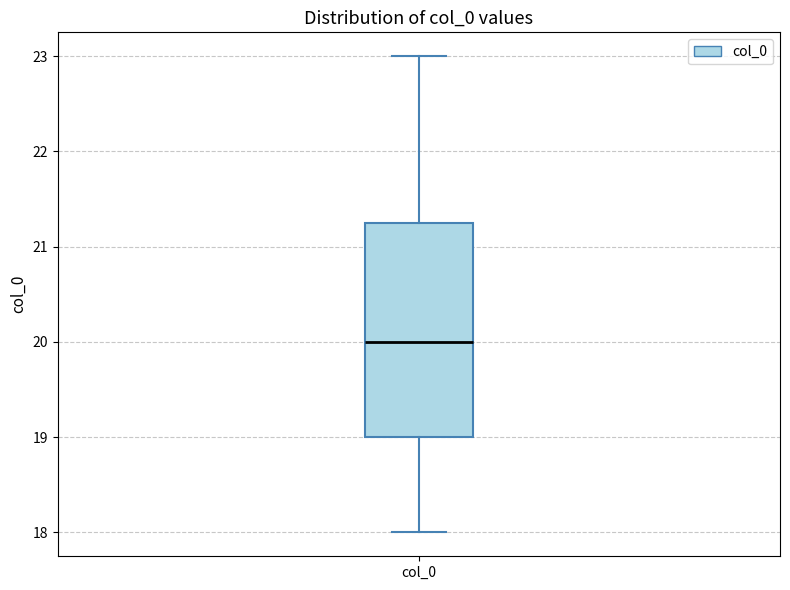

Where does the upper whisker of the box for col_0 end on the y-axis? The values are not printed on the chart, so give them approximately, as read against the axis.

23.0